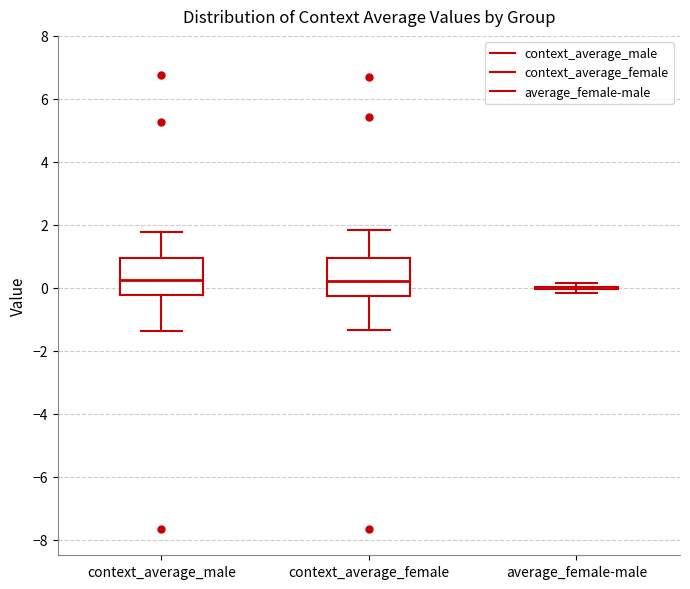

Reading left to right, transcribe this box plot: for each box, give where its median line is, the range the box spans, and where its two whiskers end, as read against the y-axis. The values are not printed on the chart, so give them approximately, as read against the axis.

context_average_male: median 0.2, box -0.2 to 1.0, whiskers -1.4 to 1.8
context_average_female: median 0.2, box -0.2 to 1.0, whiskers -1.4 to 1.8
average_female-male: box collapsed to a line at 0.0, whiskers -0.2 to 0.2